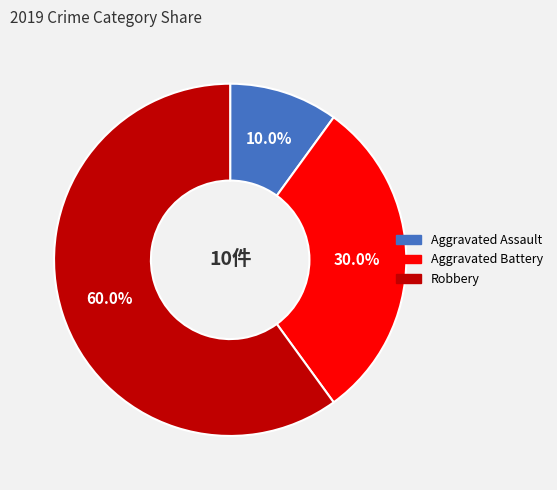

Which slice is the smallest?

Aggravated Assault